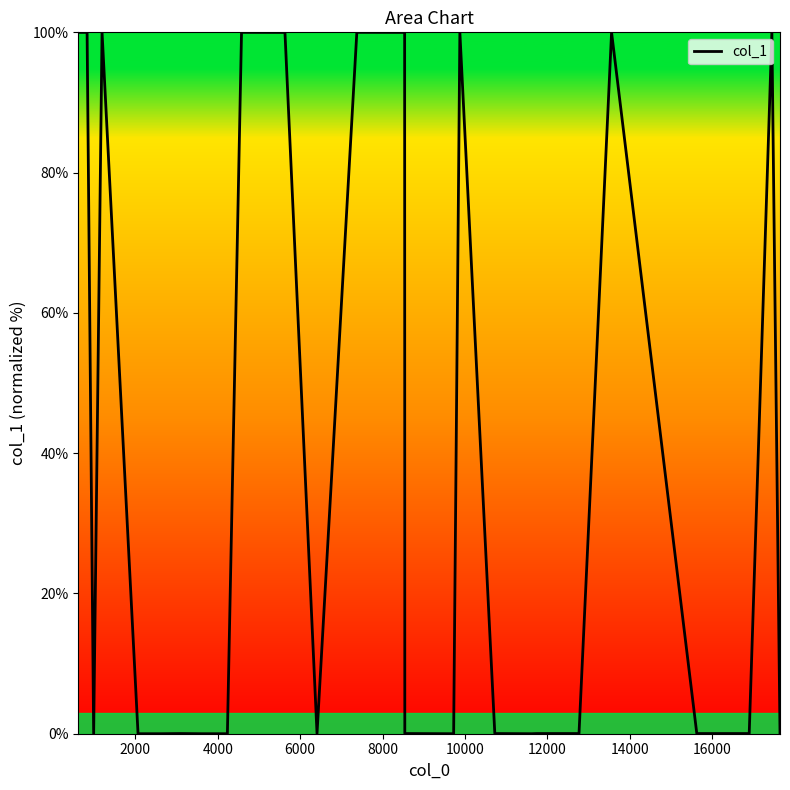

What is the difference between the maximum and minimum values?

100.0